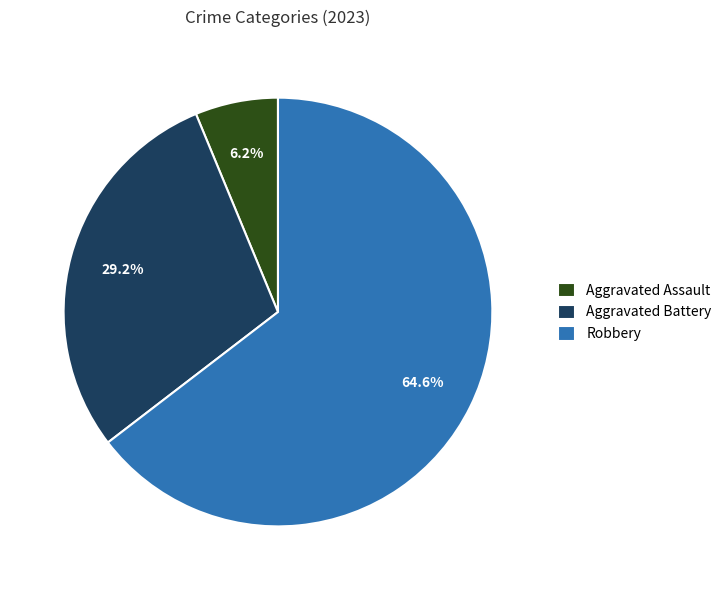

Count the number of slices in the pie.

3